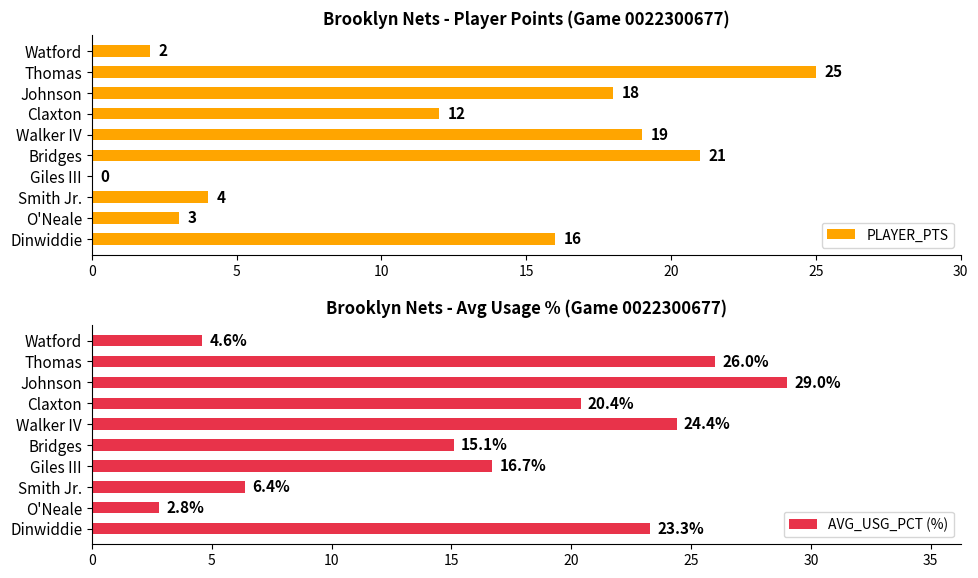

Rank the series by their maximum value, from highest to lowest.

AVG_USG_PCT (%), PLAYER_PTS